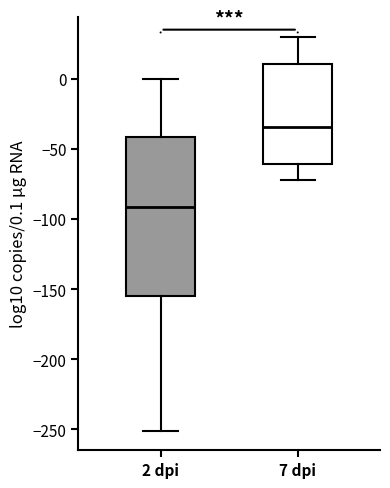

Where is the lower edge of the box for 7 dpi on the y-axis? The values are not printed on the chart, so give them approximately, as read against the axis.

-60